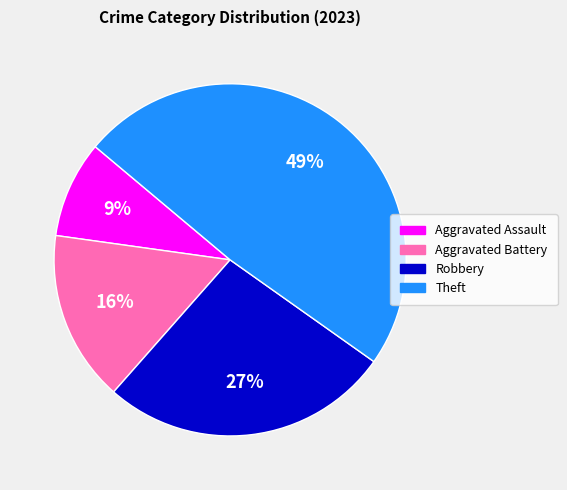

Is it true that Aggravated Battery is 10% of the pie?

False